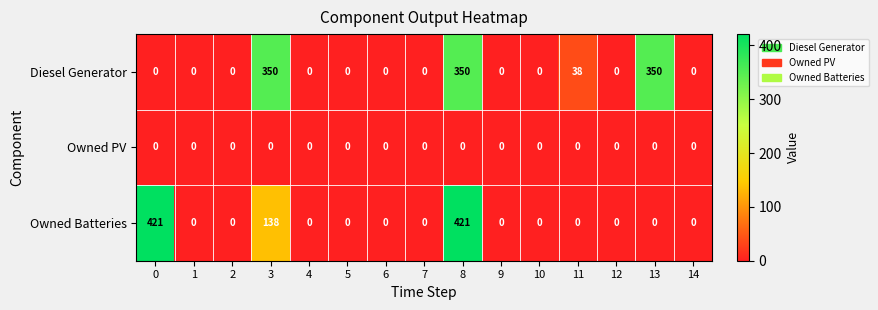

Which series has the largest range (max minus min)?

Owned Batteries